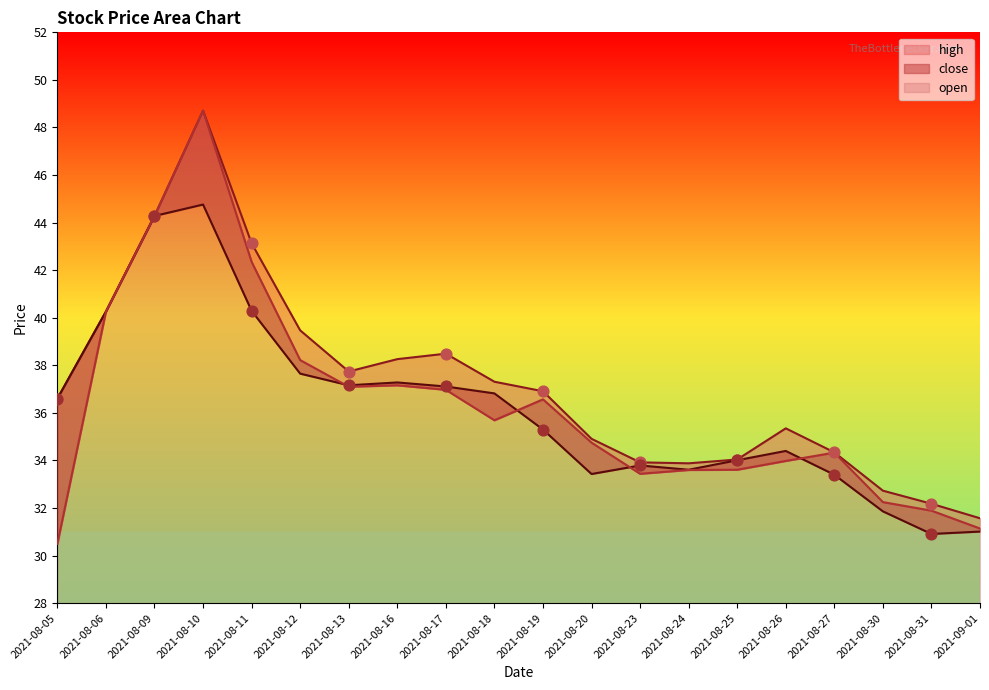

Which series has the largest Y range (max minus min)?

open